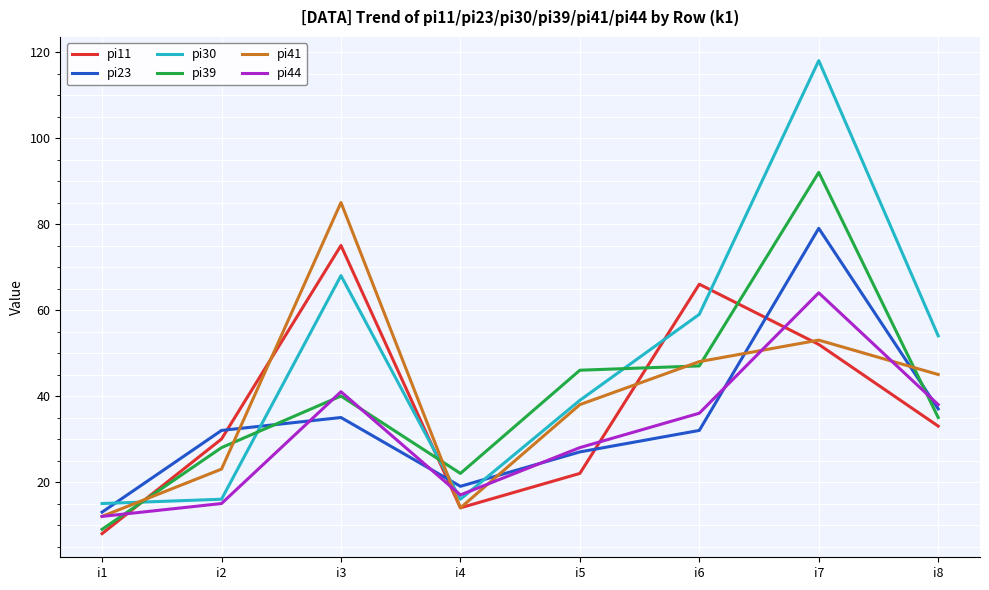

What is the difference between the highest and lowest values at i1?

7